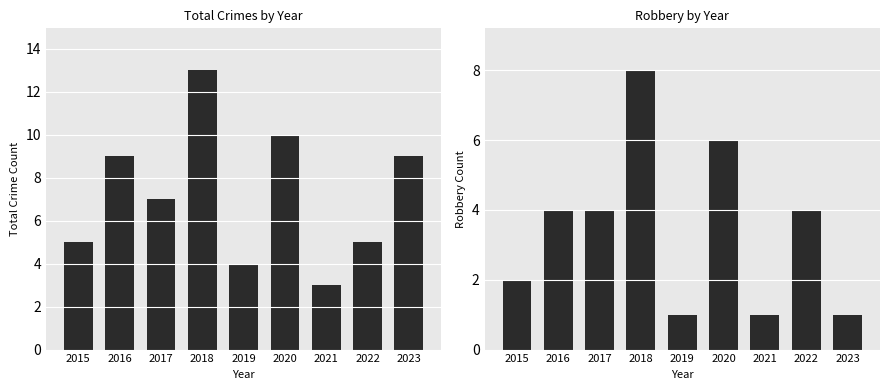

What is the sum of the Total values at 2023 and 2015?

14